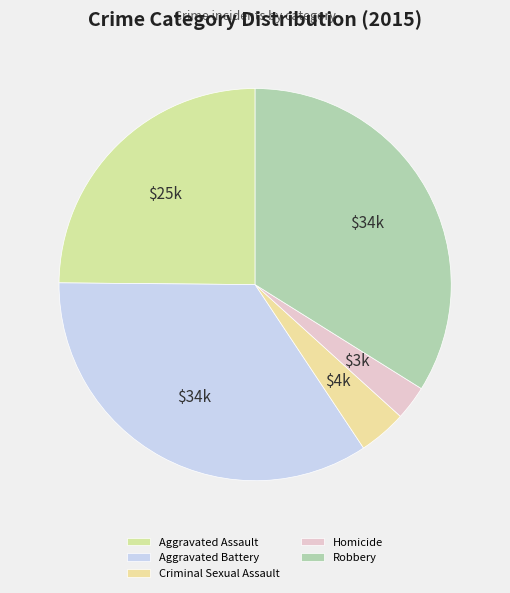

What percentage is the Aggravated Battery slice, to the nearest percent?

34%